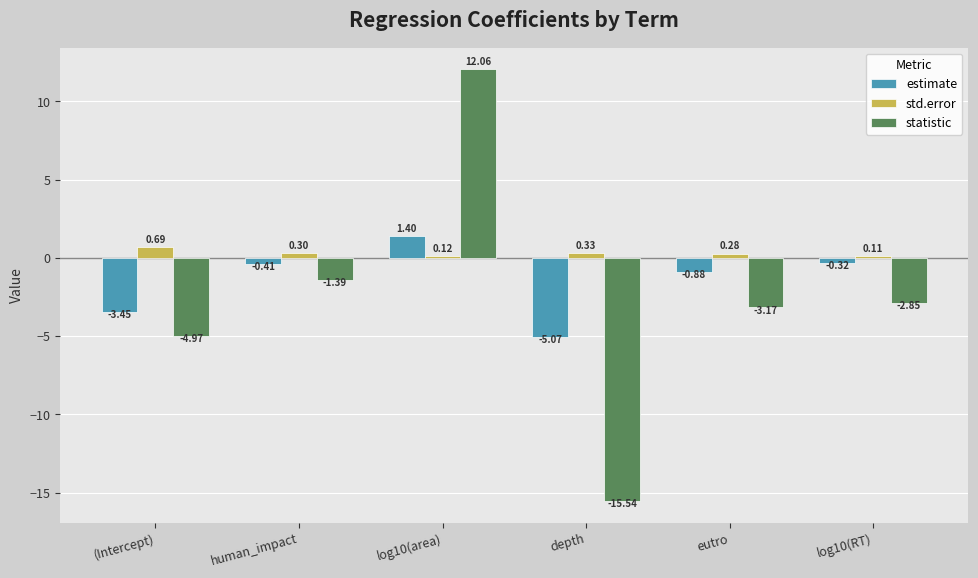

List the series in order of their peak value, lowest first.

std.error, estimate, statistic